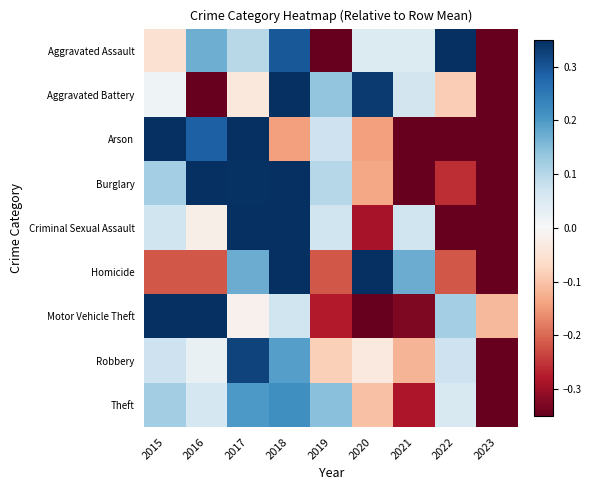

Reading left to right, extract all data points from this chart.

Aggravated Assault: 2015=-0.1	2016=0.2	2017=0.1	2018=0.3	2019=-0.5	2020=0.0	2021=0.0	2022=0.4	2023=-0.5
Aggravated Battery: 2015=0.0	2016=-0.4	2017=-0.0	2018=0.5	2019=0.1	2020=0.3	2021=0.1	2022=-0.1	2023=-0.5
Arson: 2015=1.1	2016=0.3	2017=0.7	2018=-0.1	2019=0.1	2020=-0.1	2021=-0.8	2022=-0.6	2023=-0.6
Burglary: 2015=0.1	2016=0.4	2017=0.3	2018=0.4	2019=0.1	2020=-0.1	2021=-0.4	2022=-0.3	2023=-0.6
Criminal Sexual Assault: 2015=0.1	2016=-0.0	2017=0.9	2018=0.5	2019=0.1	2020=-0.3	2021=0.1	2022=-0.6	2023=-0.7
Homicide: 2015=-0.2	2016=-0.2	2017=0.2	2018=1.0	2019=-0.2	2020=0.6	2021=0.2	2022=-0.2	2023=-1.0
Motor Vehicle Theft: 2015=0.5	2016=0.4	2017=-0.0	2018=0.1	2019=-0.3	2020=-0.4	2021=-0.3	2022=0.1	2023=-0.1
Robbery: 2015=0.1	2016=0.0	2017=0.3	2018=0.2	2019=-0.1	2020=-0.0	2021=-0.1	2022=0.1	2023=-0.5
Theft: 2015=0.1	2016=0.1	2017=0.2	2018=0.2	2019=0.1	2020=-0.1	2021=-0.3	2022=0.1	2023=-0.4